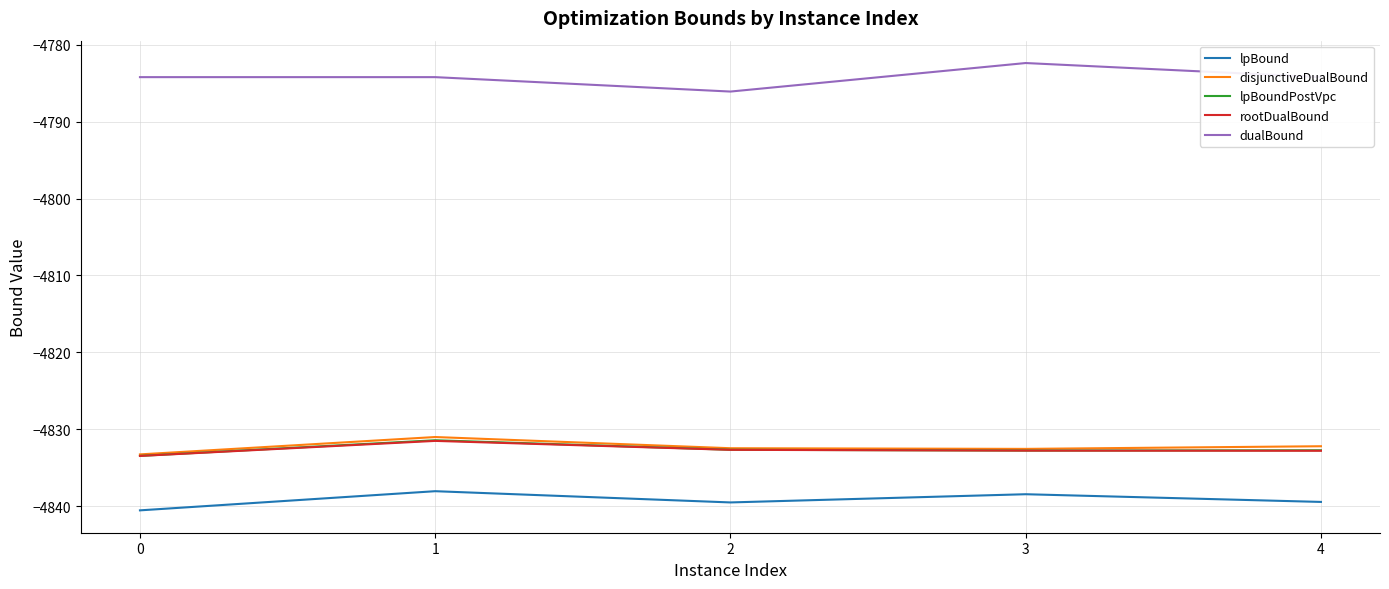

Where is the first local maximum for lpBoundPostVpc?

1